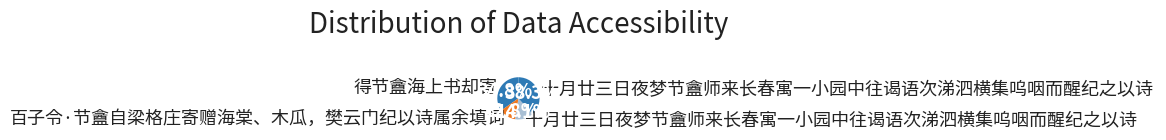

To the nearest percent, what is the average slice percentage?

25%